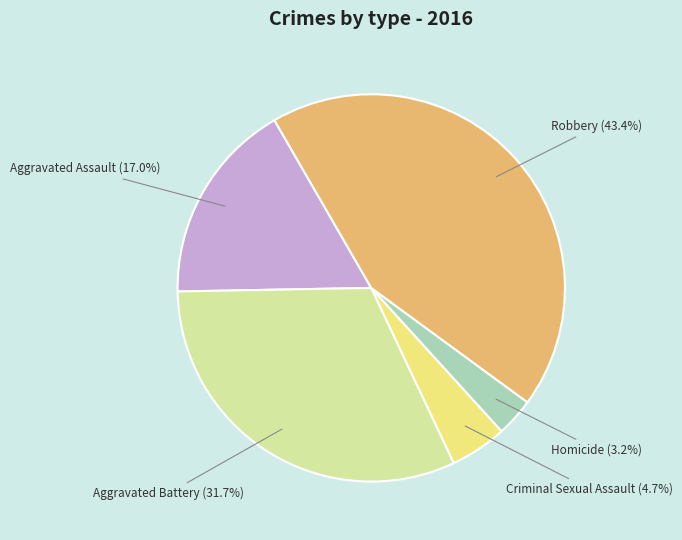

Is there any slice that represents more than half of the pie?

No